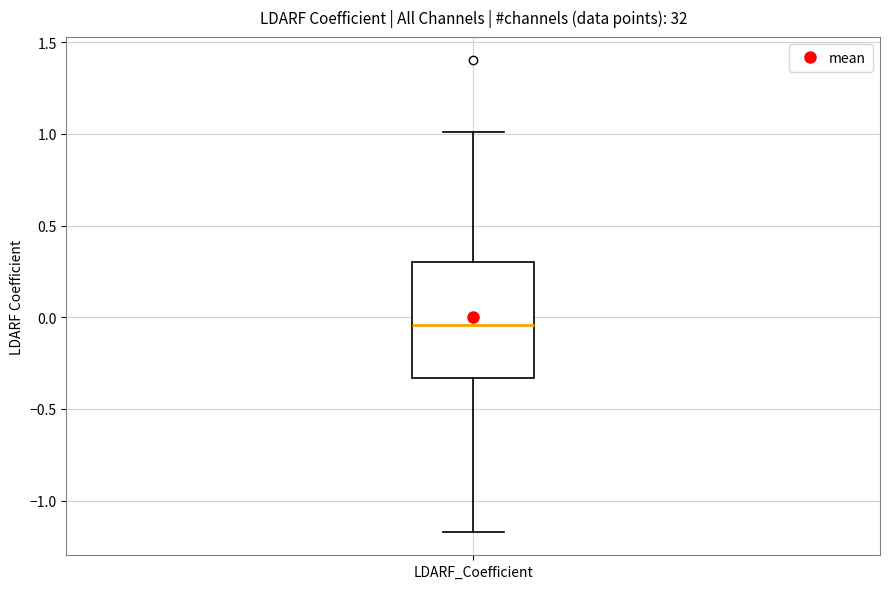

Read this box plot against the y-axis: the position of the median line, the range covered by the box, and the ends of both whiskers. The values are not printed on the chart, so give them approximately, as read against the axis.

median -0.05, box -0.35 to 0.30, whiskers -1.15 to 1.00